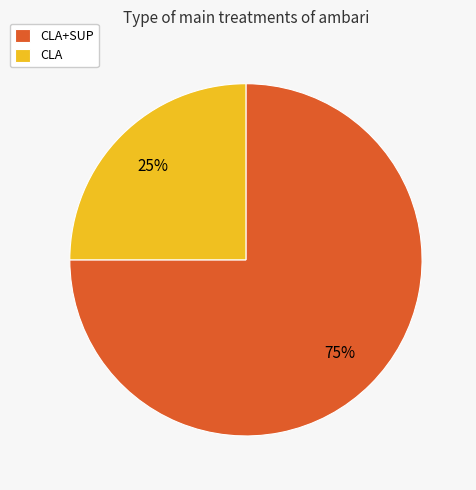

Is the sum of CLA and CLA+SUP greater than half?

Yes